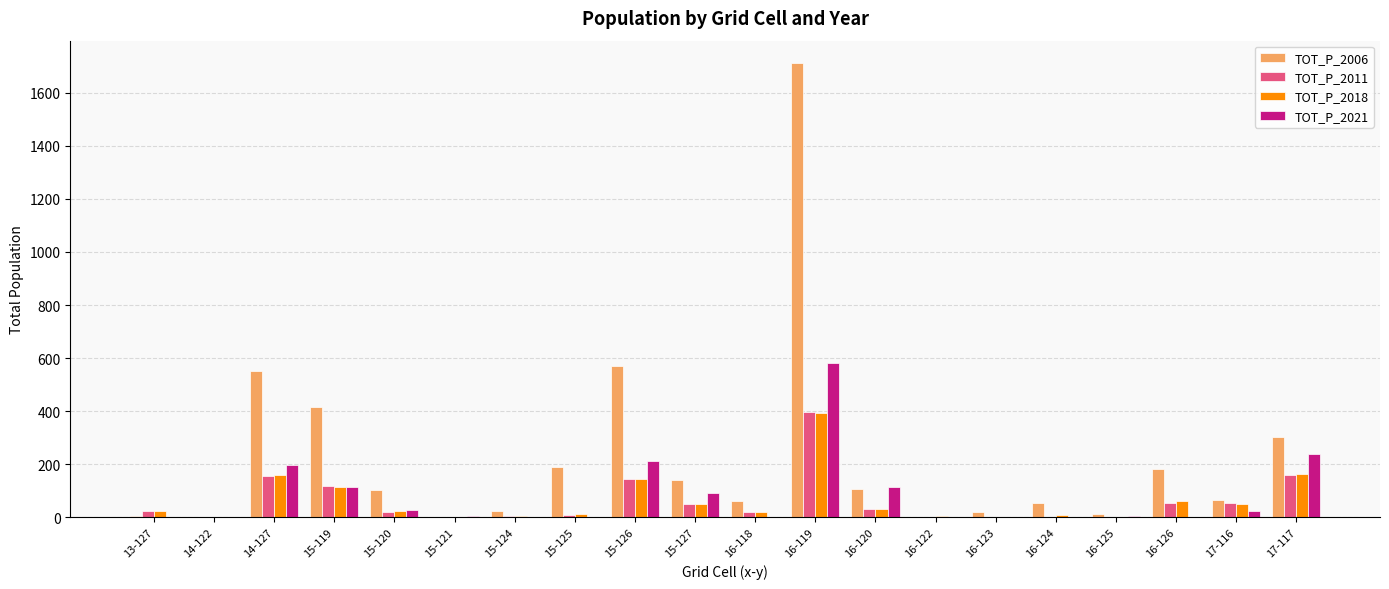

Which category has the highest value in the TOT_P_2018 series?

16-119